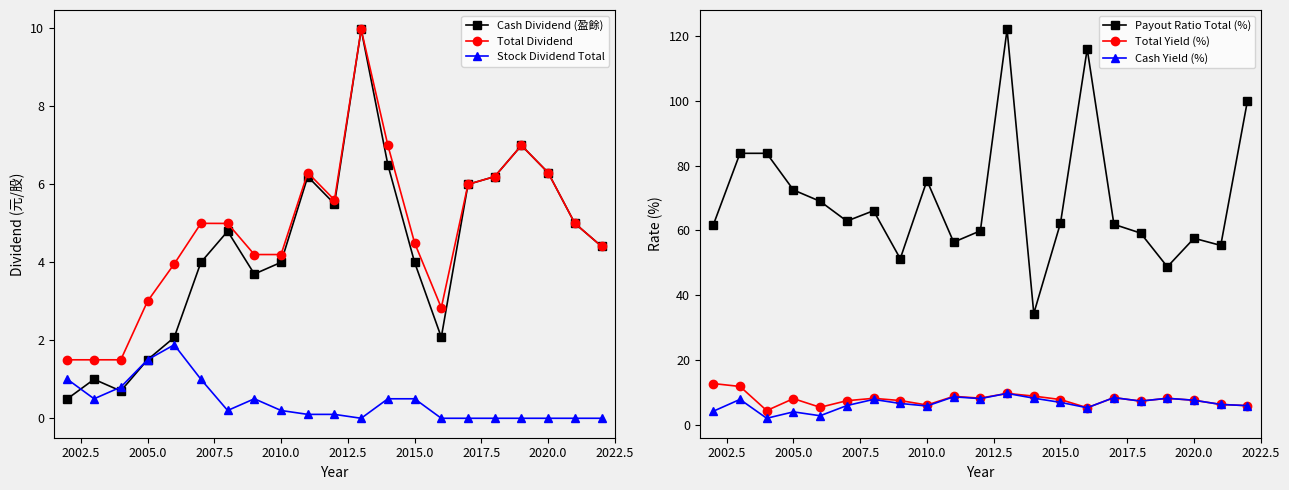

What is the minimum value for Cash Dividend (盈餘)?

0.5